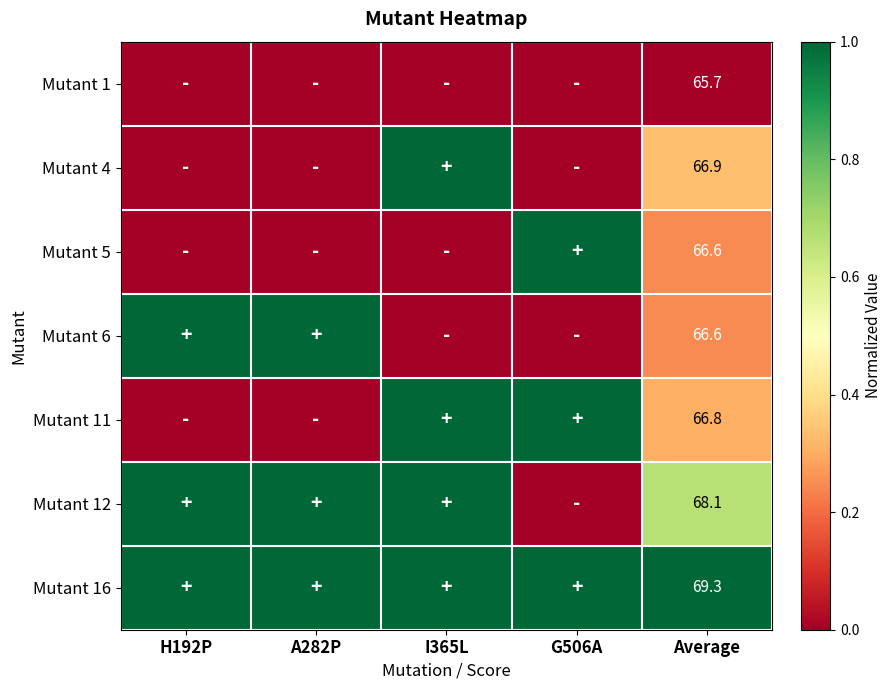

The Mutant 16 series shows 69.3 at Average. True or false?

True